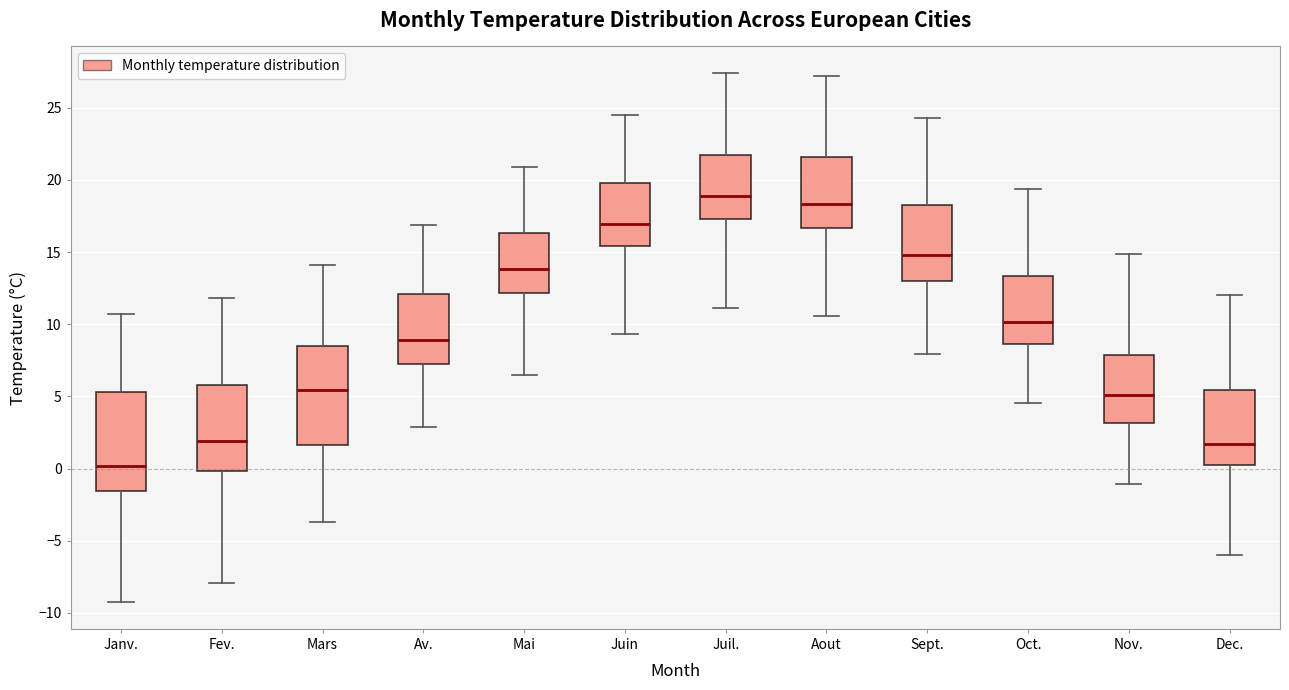

Where is the lower edge of the box for Janv. on the y-axis? The values are not printed on the chart, so give them approximately, as read against the axis.

-1.5